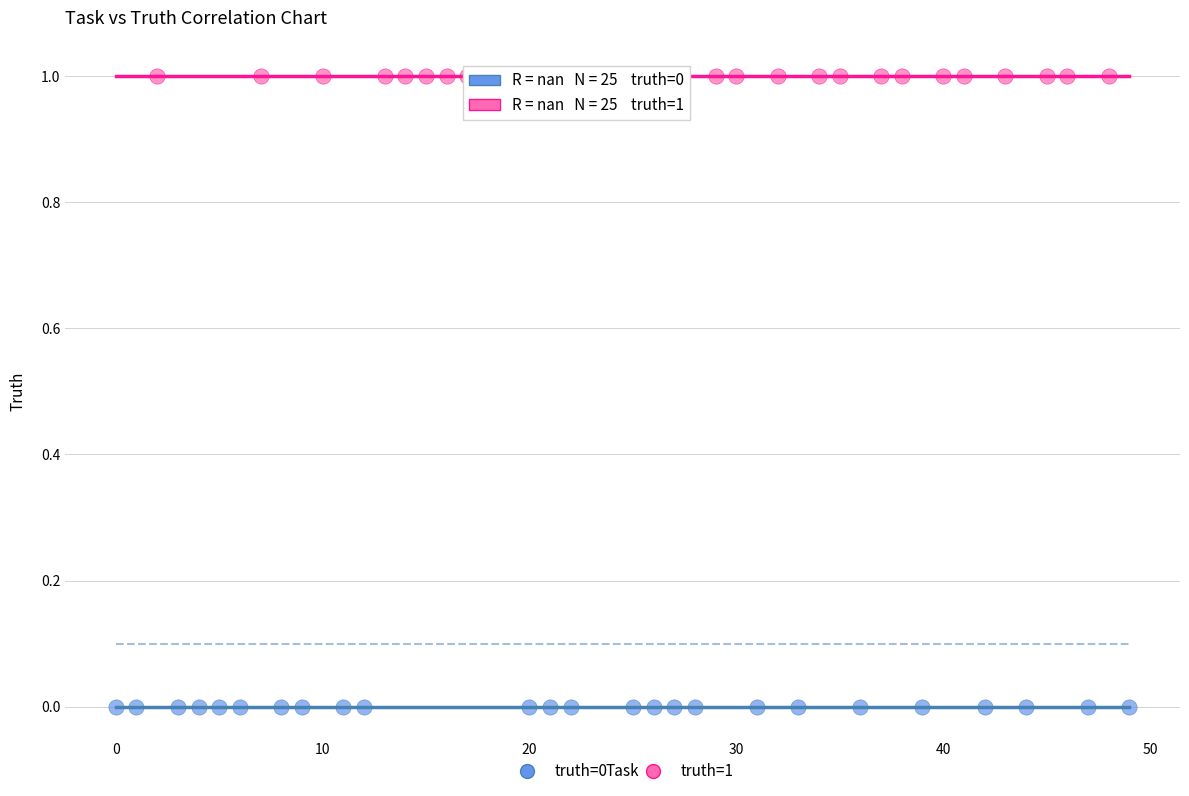

Which series reaches the minimum Y coordinate?

truth=0